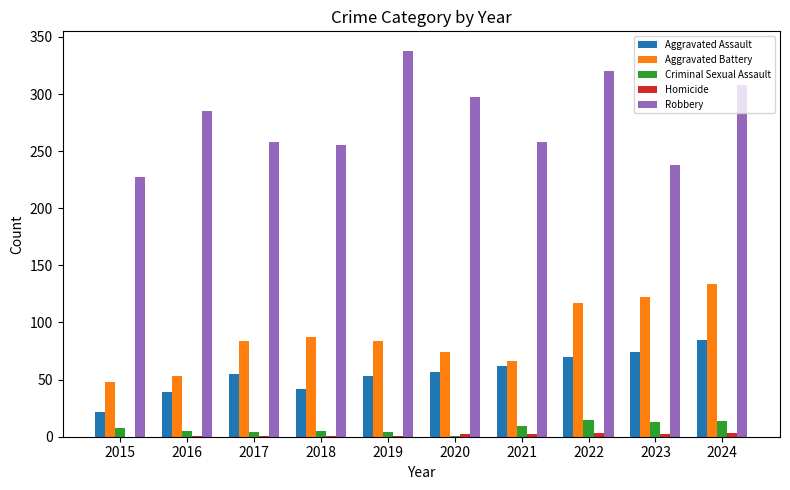

Which series changed the most between 2021 and 2023?

Aggravated Battery